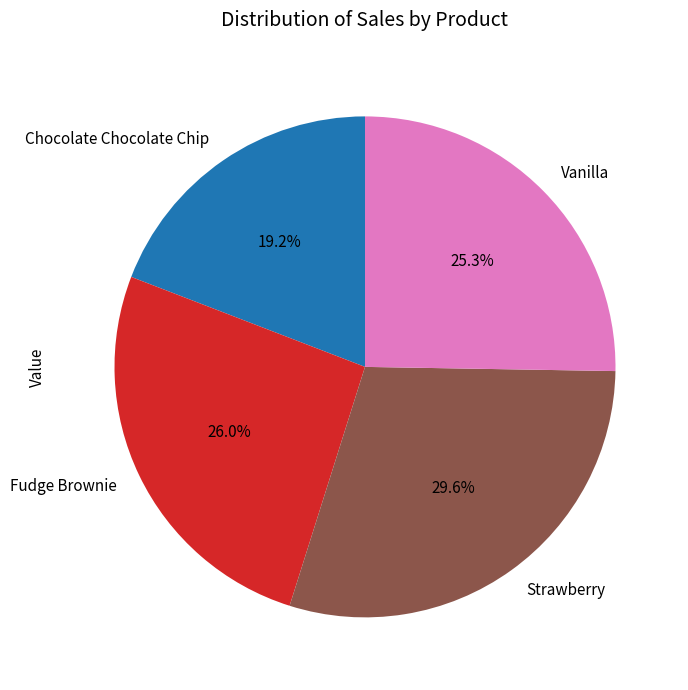

Count the number of slices in the pie.

4